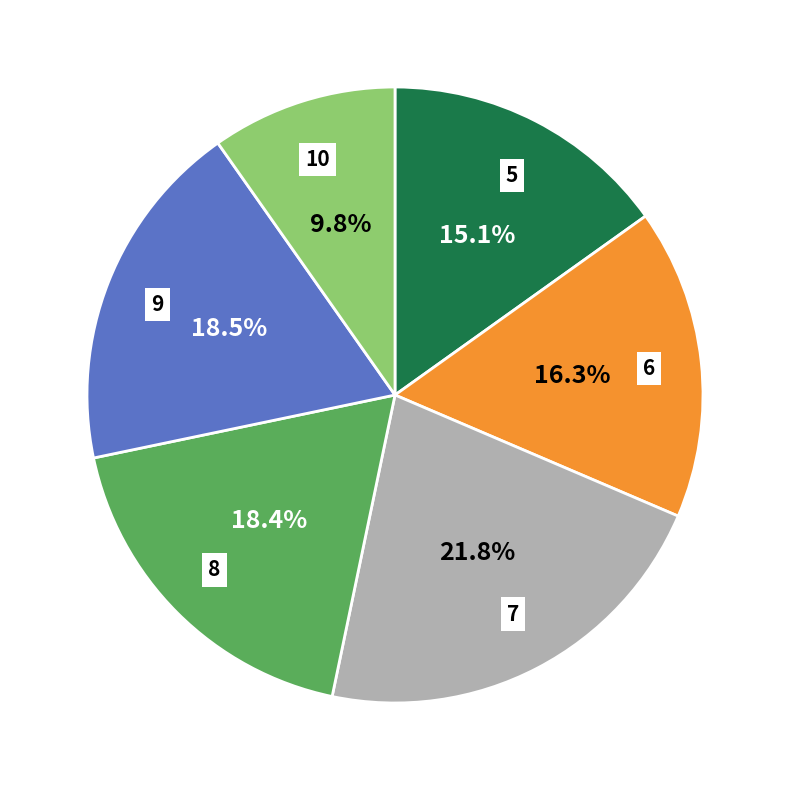

Is it true that 5 is 15% of the pie?

True